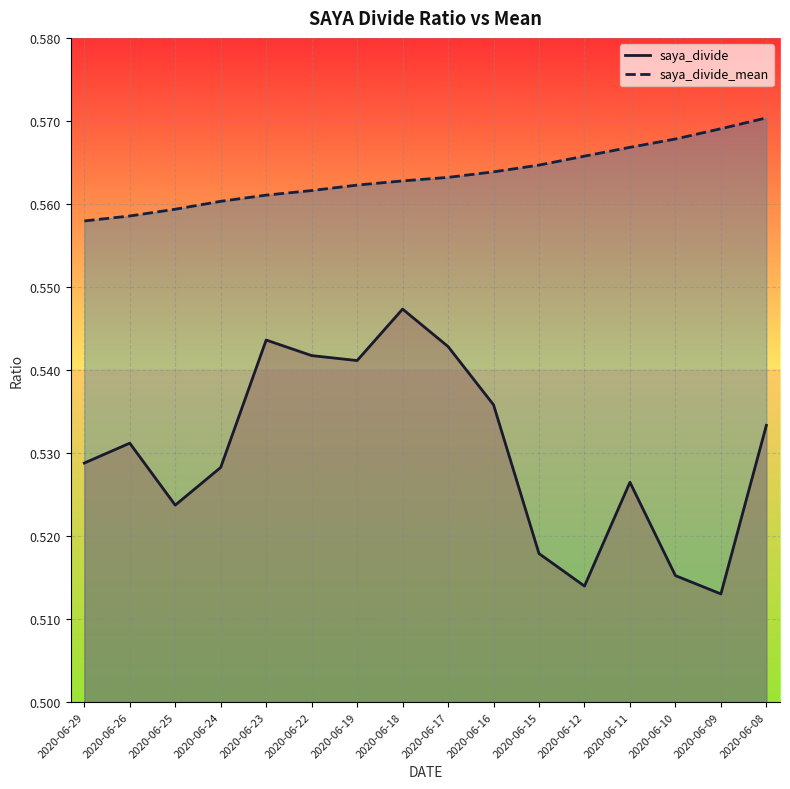

At which category is the sum across all series the highest?

2020-06-18